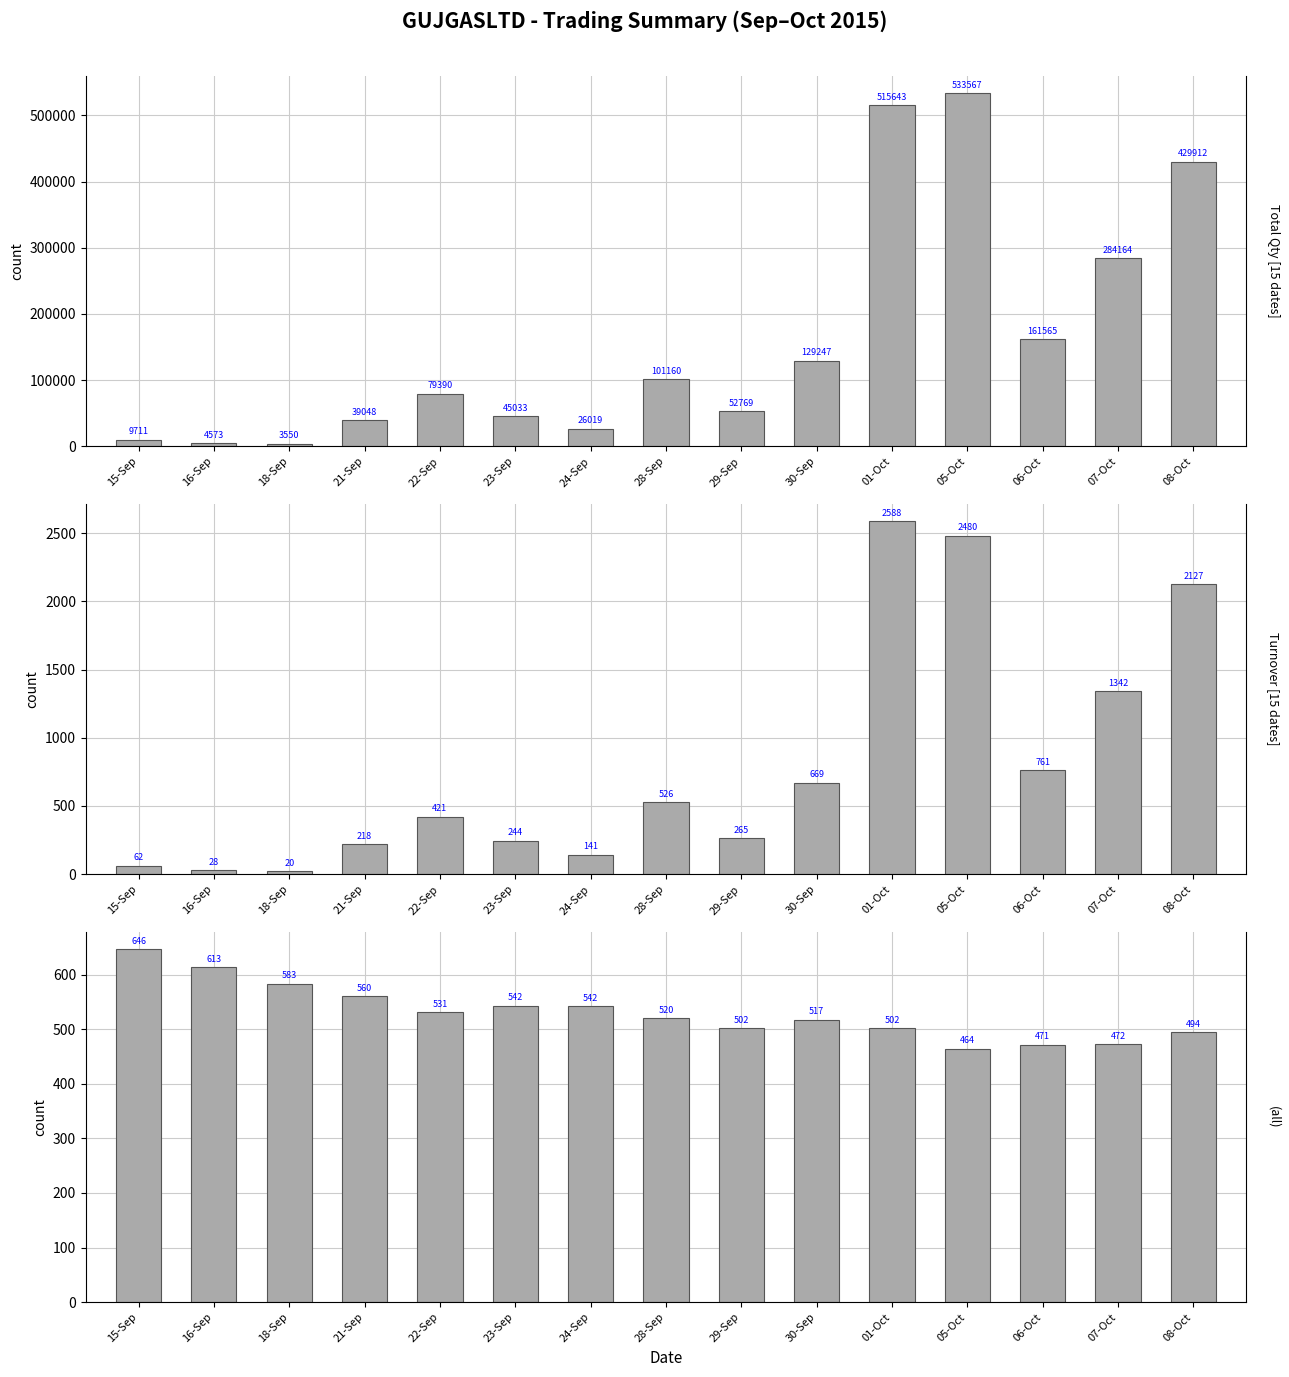

The value of Total Traded Quantity at 28-Sep is 101160.0. True or false?

True